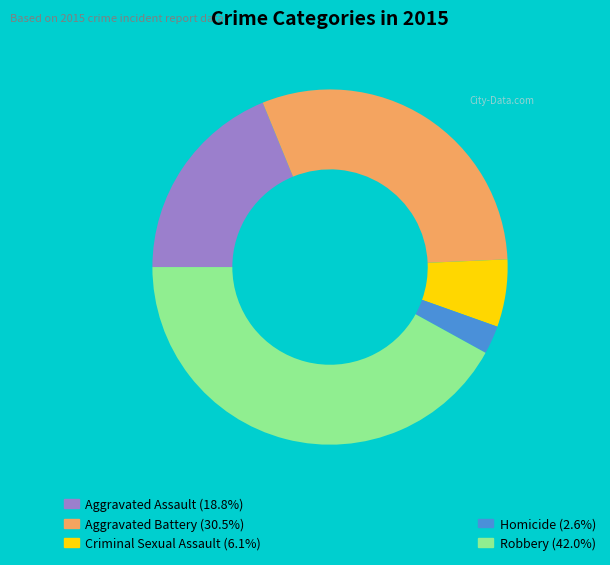

Does any single category account for the majority?

No